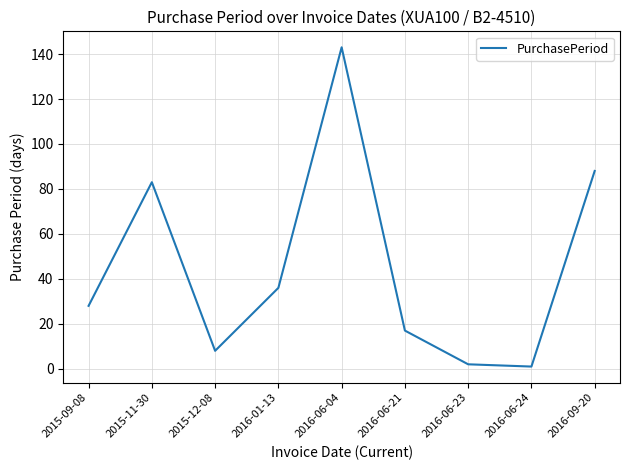

What position from the left is 2016-09-20?

9